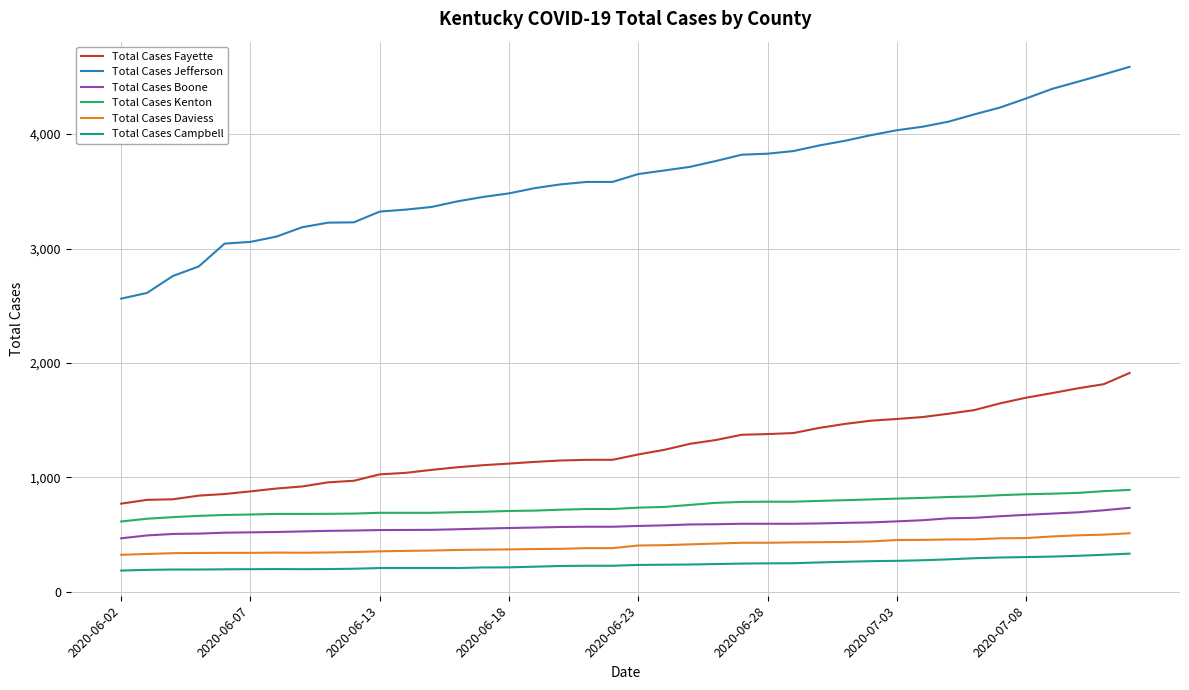

Which series has the largest range (max minus min)?

Total Cases Jefferson